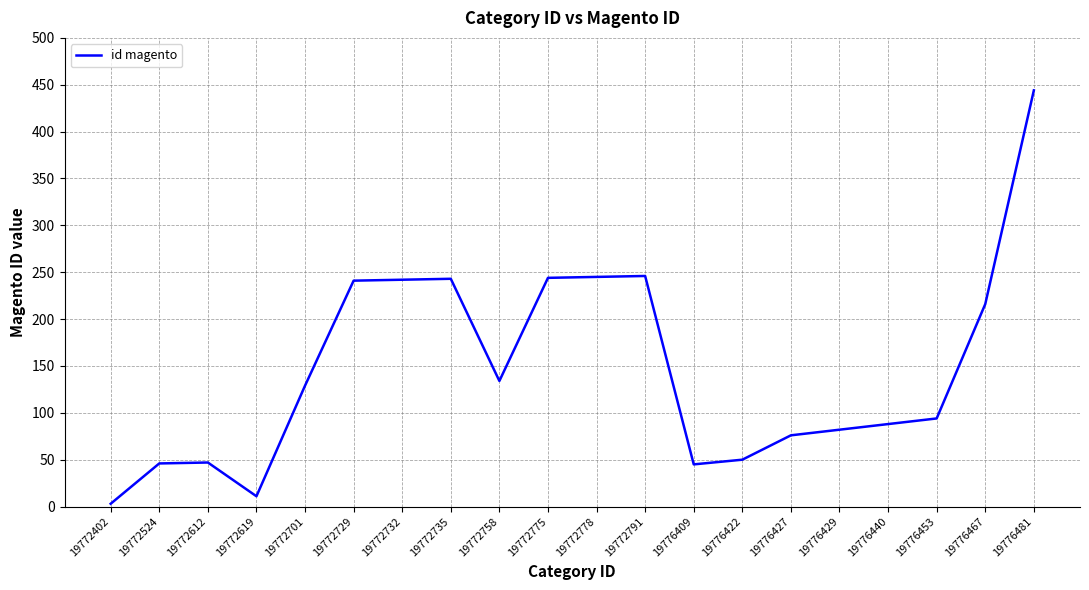

Read the value at 19776409, to the nearest 50.

50